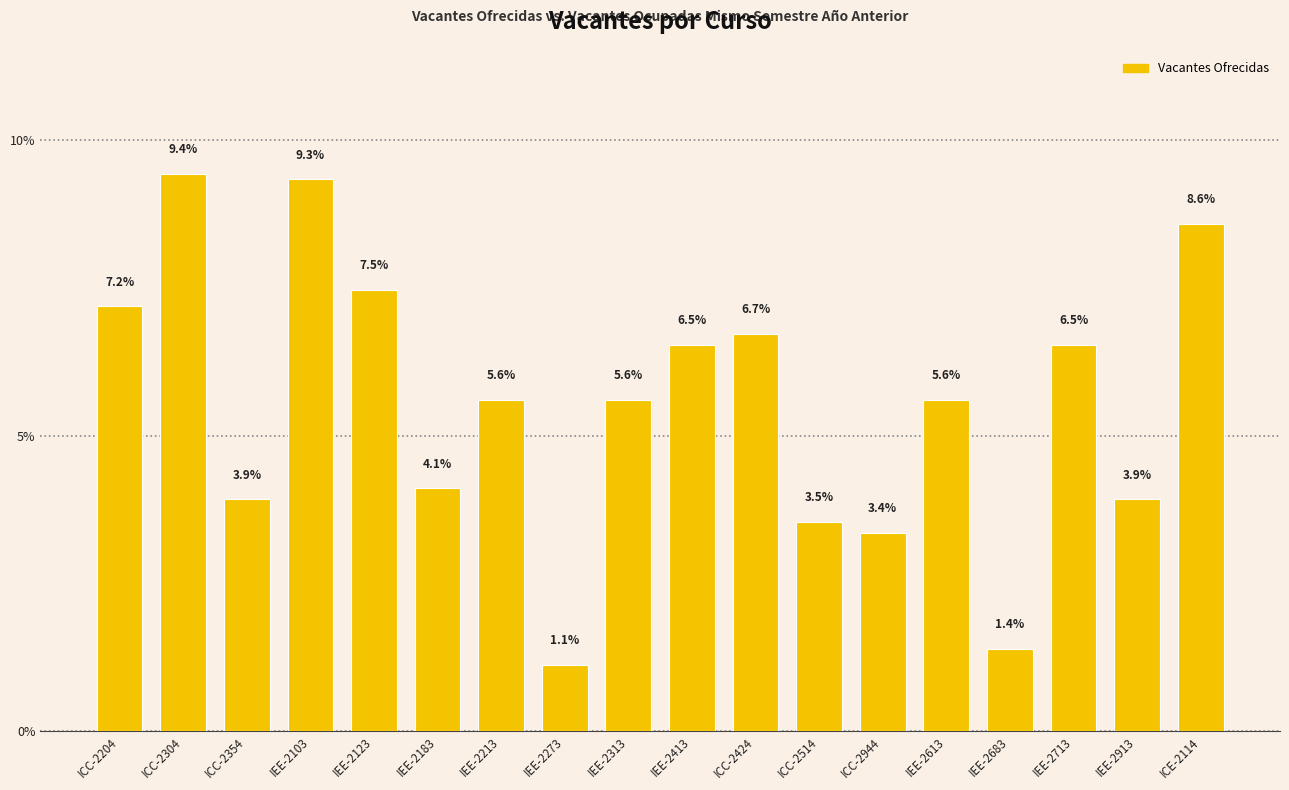

Reading left to right, what are all the values shown in this chart?

7.2	9.4	3.9	9.3	7.5	4.1	5.6	1.1	5.6	6.5	6.7	3.5	3.4	5.6	1.4	6.5	3.9	8.6